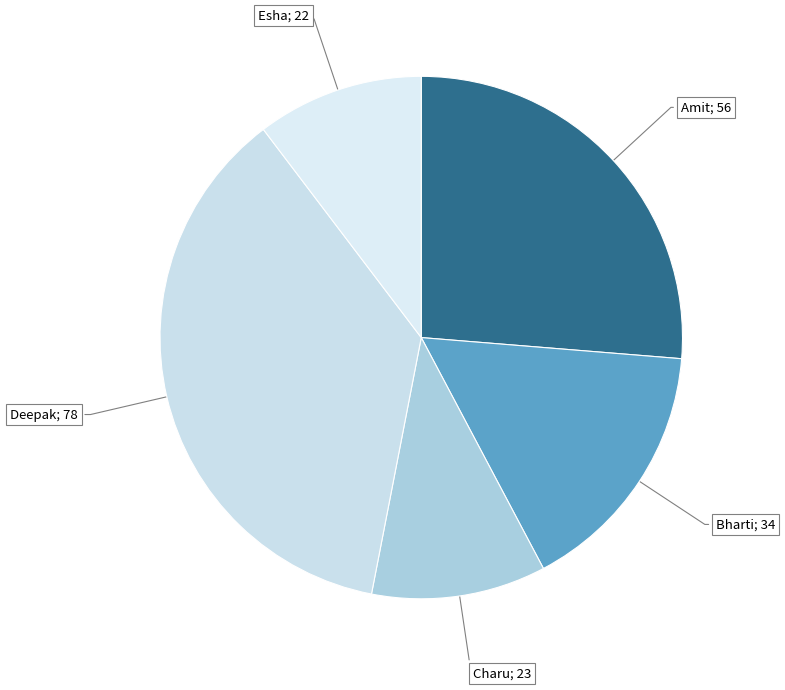

What is the largest slice in the pie chart?

Deepak